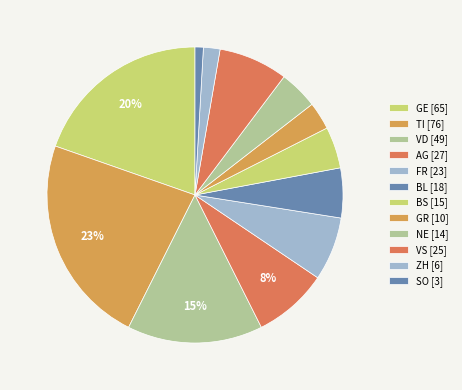

To the nearest percent, what is the average slice percentage?

8%